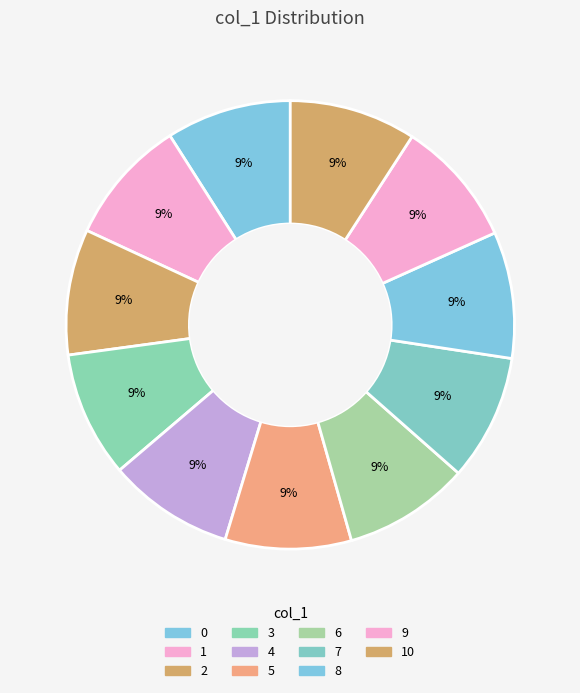

Count the number of slices in the pie.

11